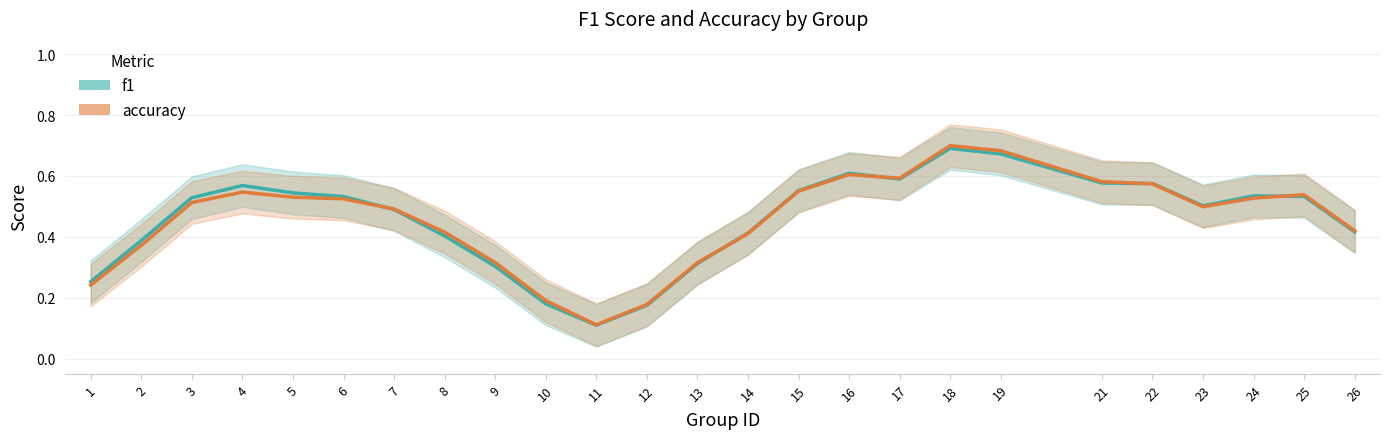

What is the maximum value shown in the chart?

0.7